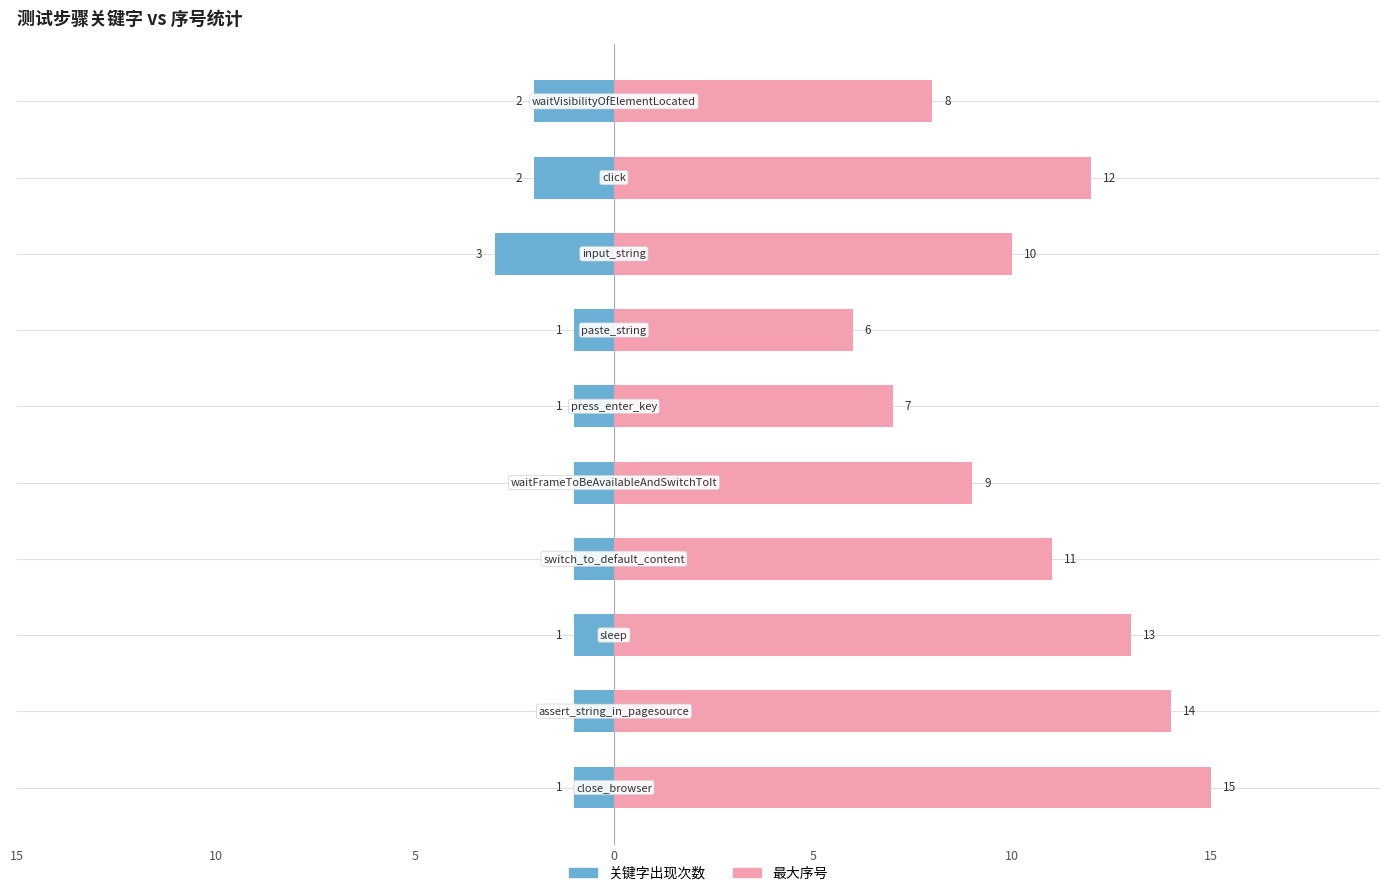

The 关键字出现次数 series shows -1 at 7. True or false?

True